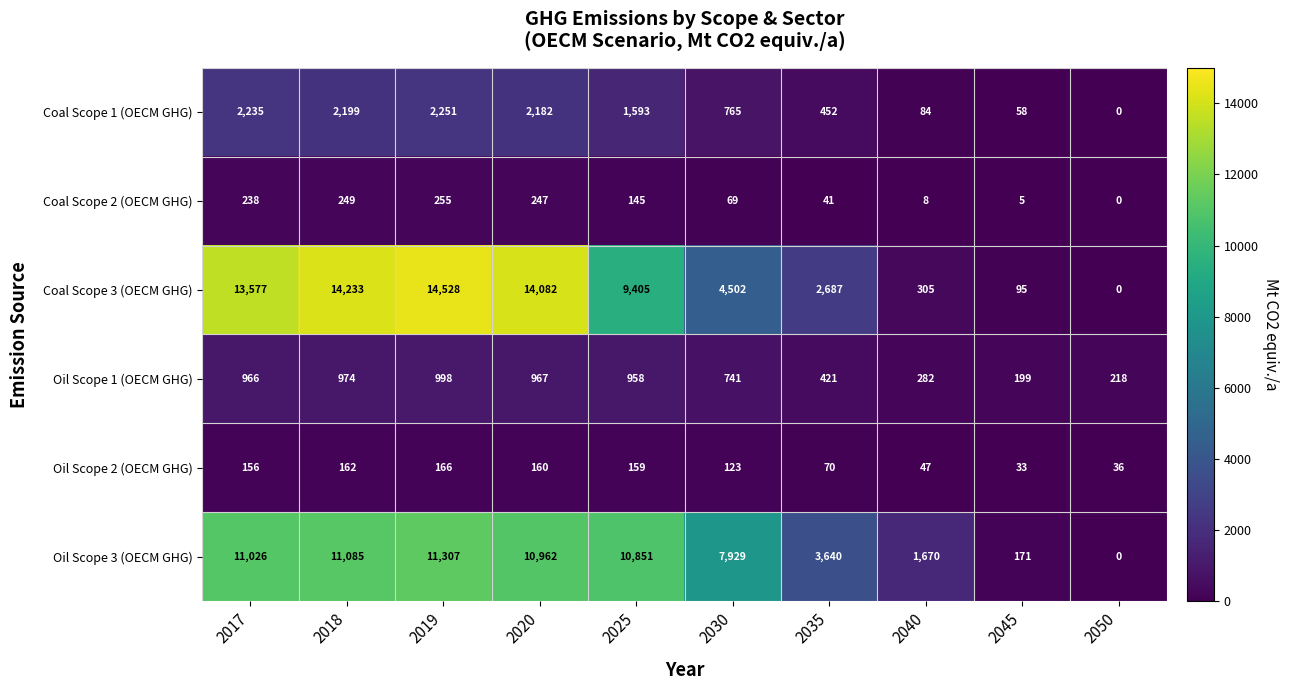

What is the difference between the highest and lowest values at 2030?

7860